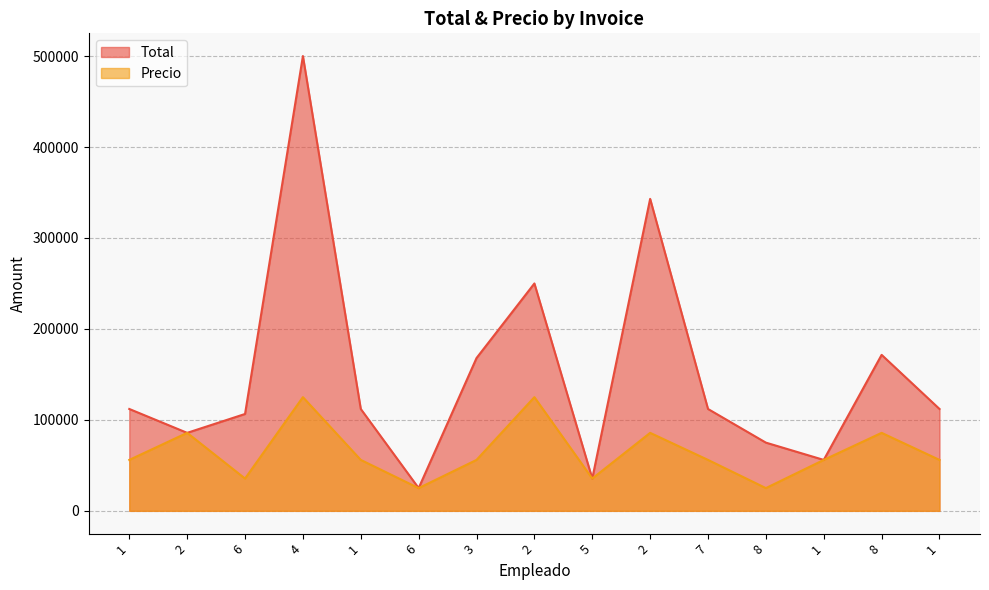

The value of Total at 1 is 112000.0. True or false?

True